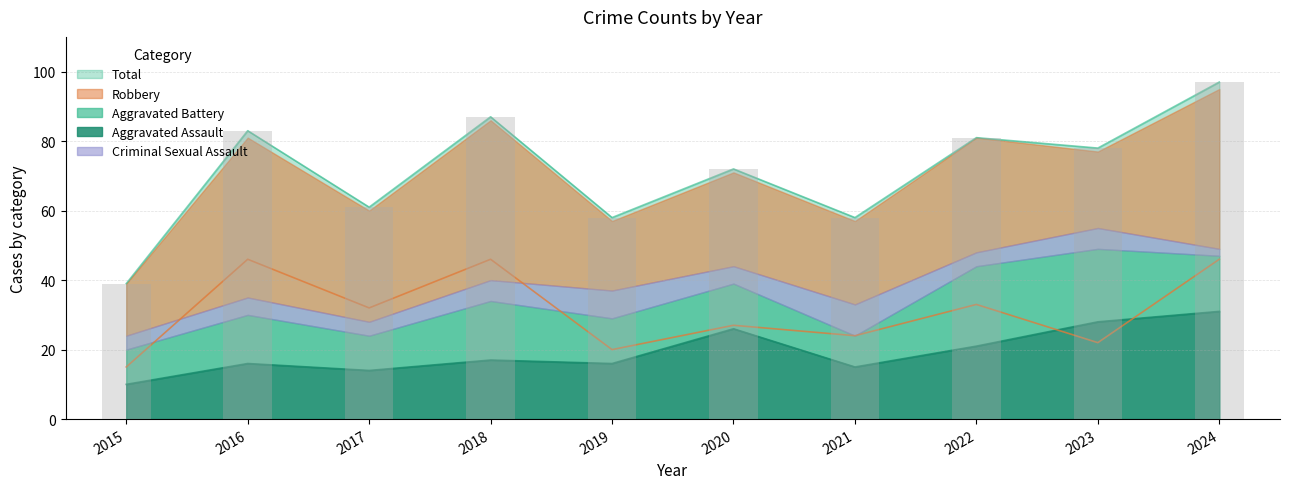

Which series changed the most between 2017 and 2022?

Total